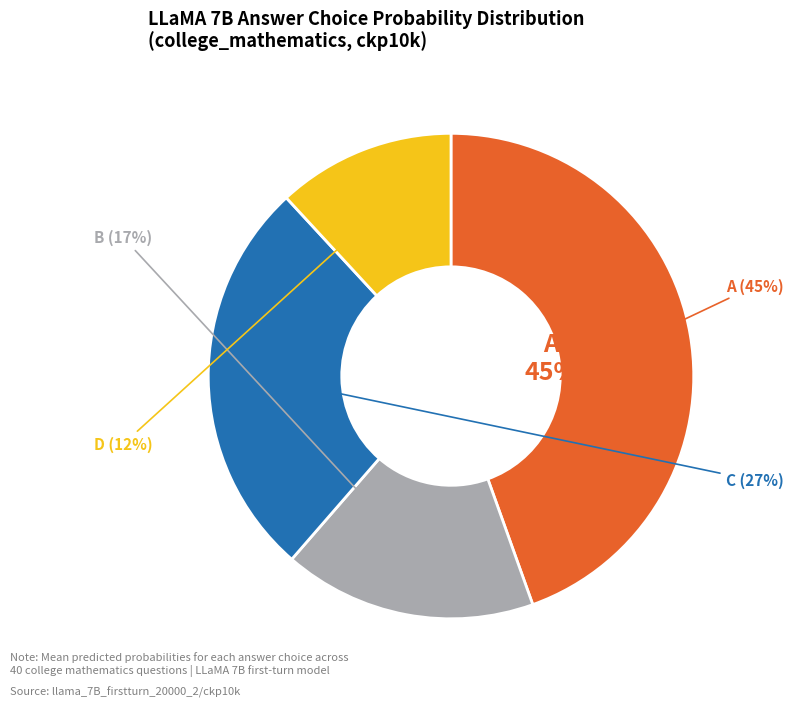

Which category has the biggest portion of the pie?

A